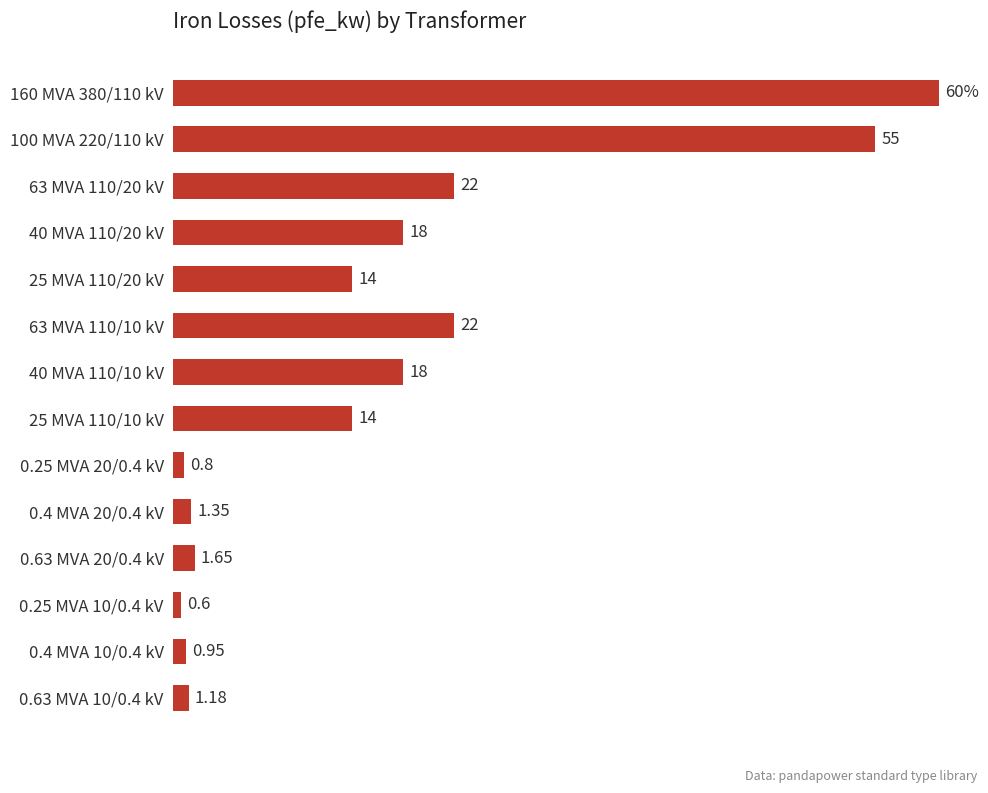

Between 160 MVA 380/110 kV and 100 MVA 220/110 kV, which is larger?

160 MVA 380/110 kV